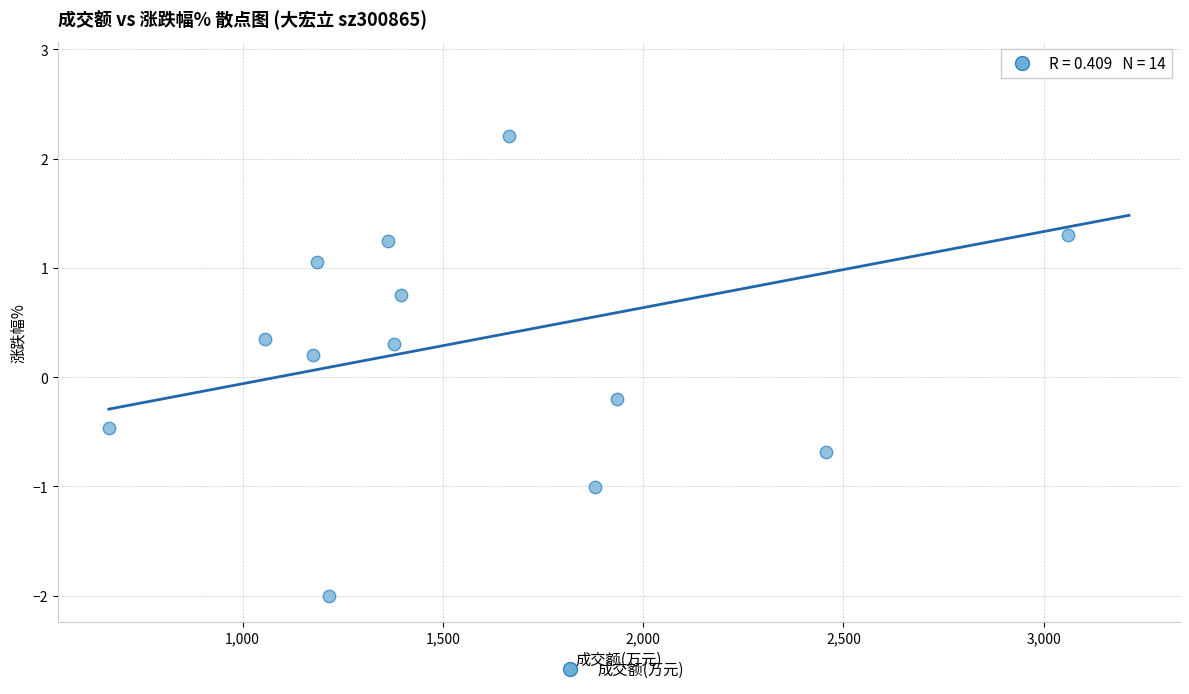

What is the range of X values (max minus min)?

2547.0